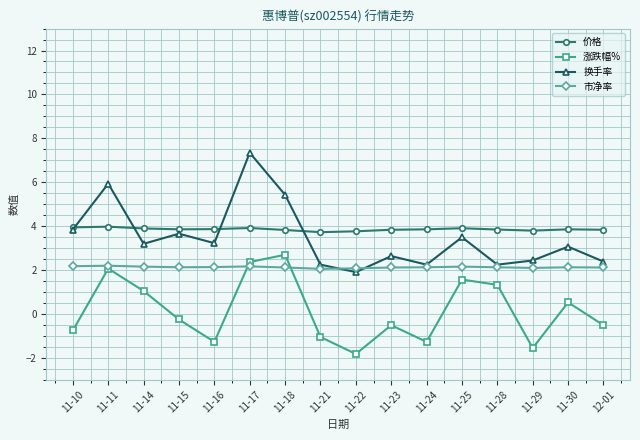

Which series has the widest spread of values?

换手率